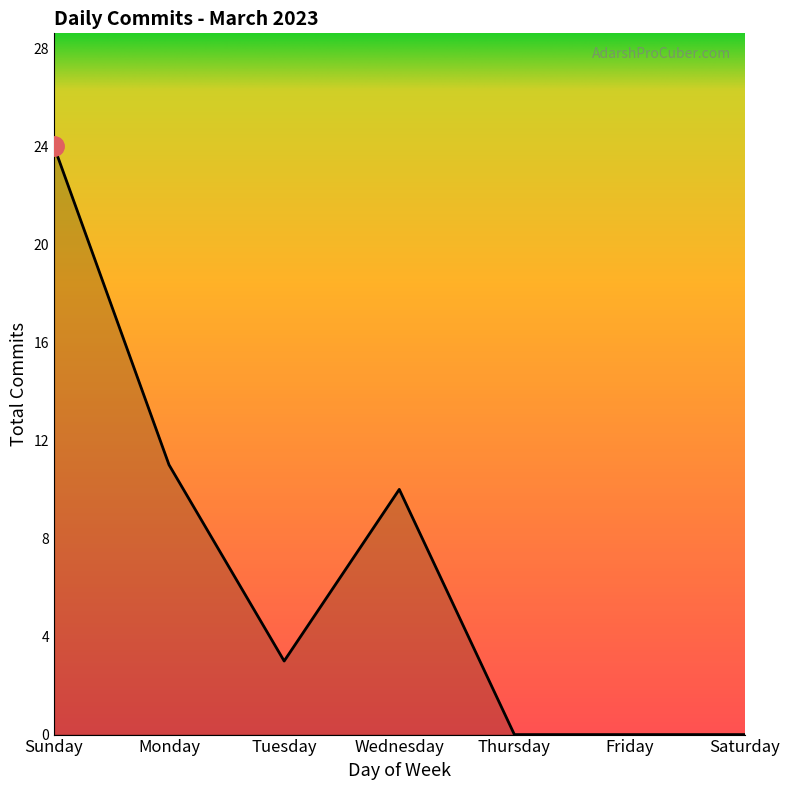

What is the greatest value displayed?

24